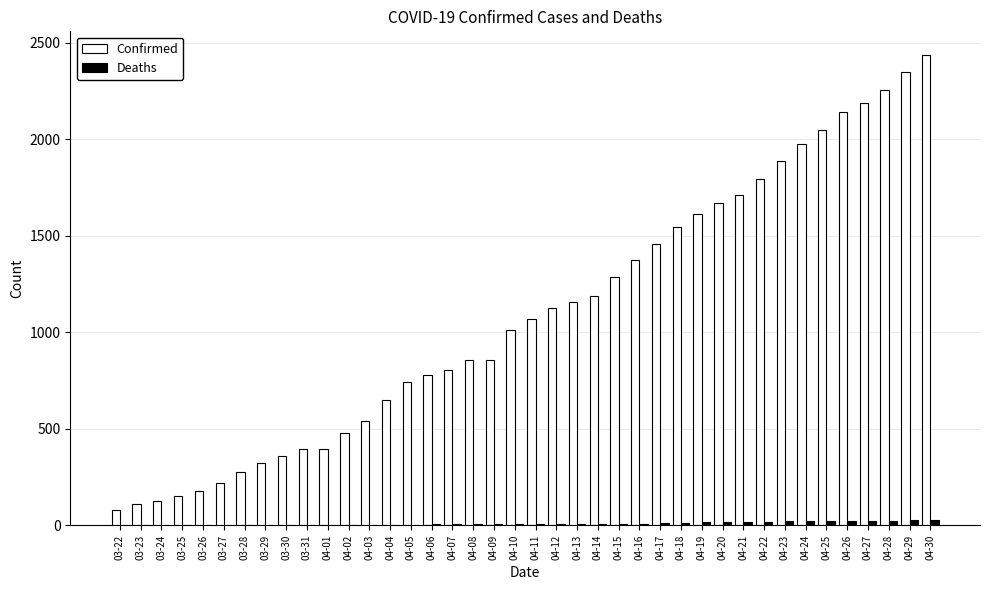

What is the maximum value for Confirmed?

2438